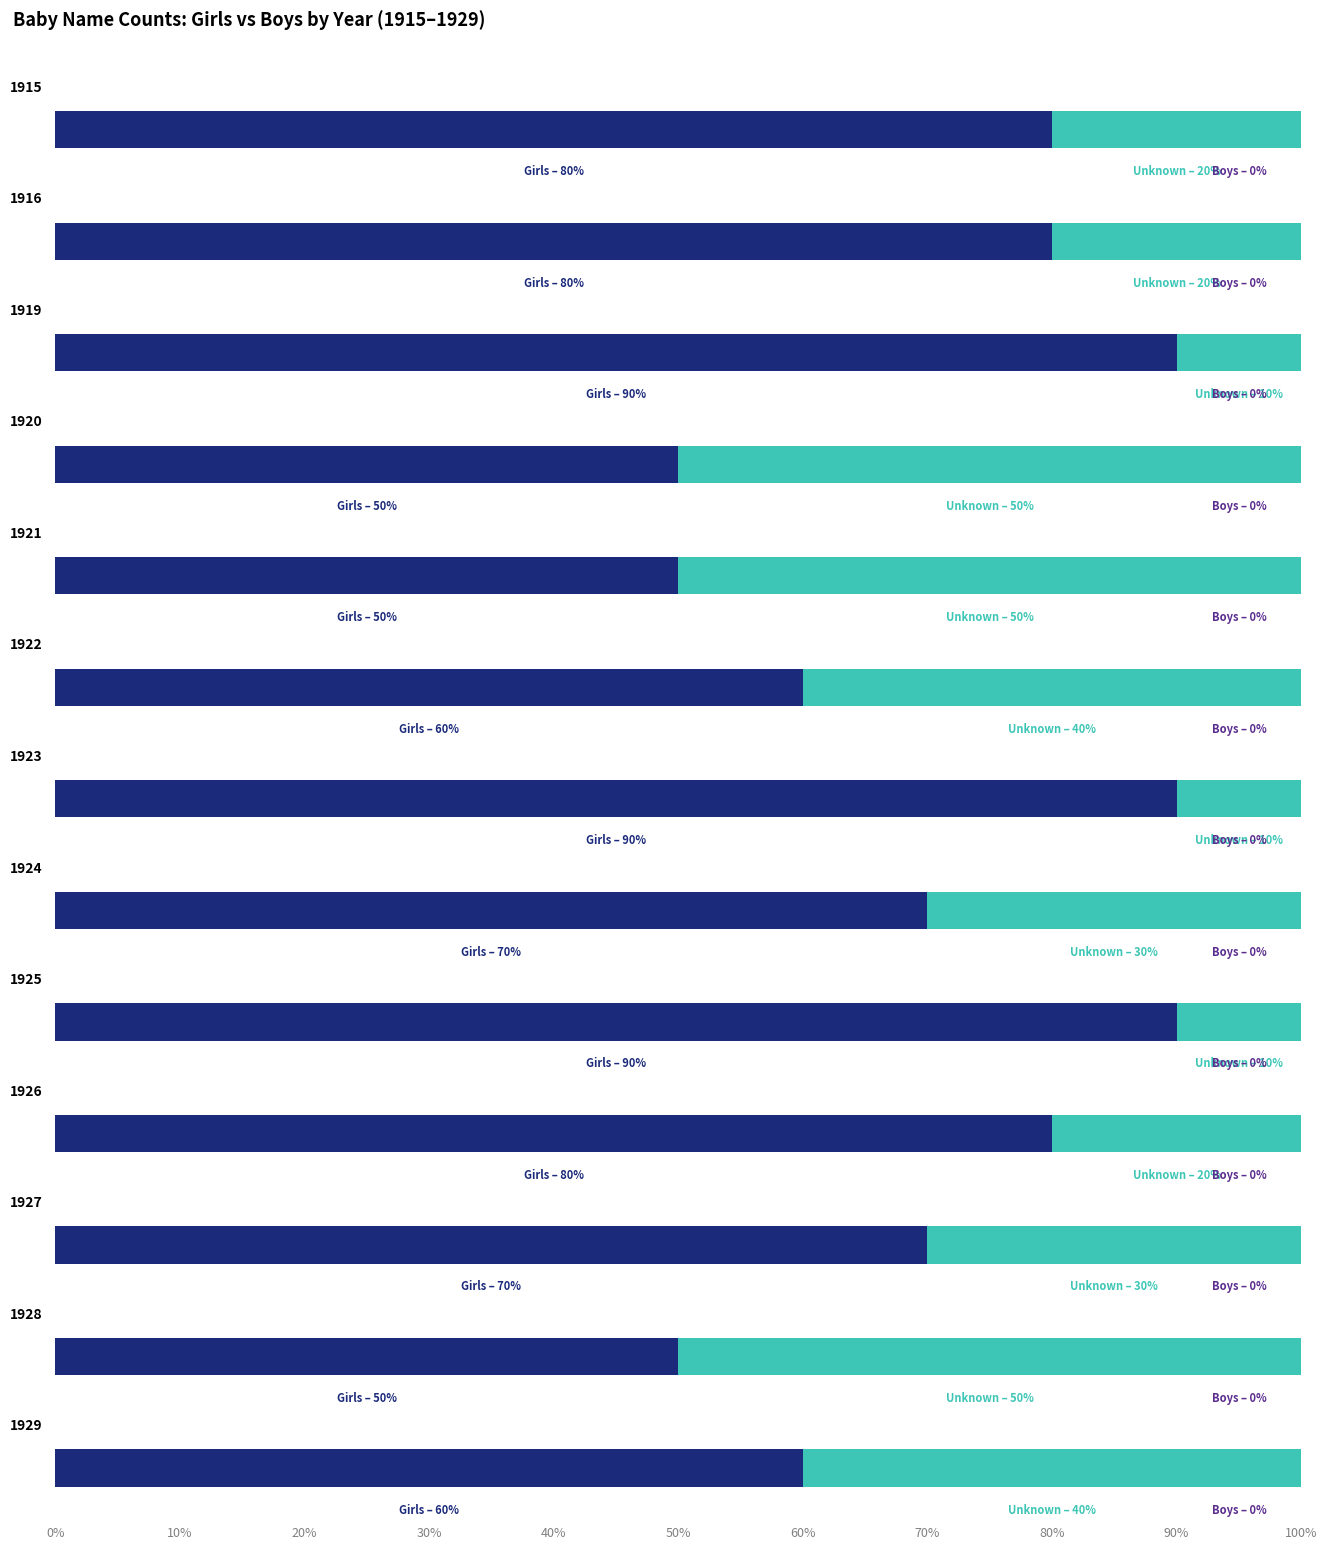

Does the chart contain any negative values?

No